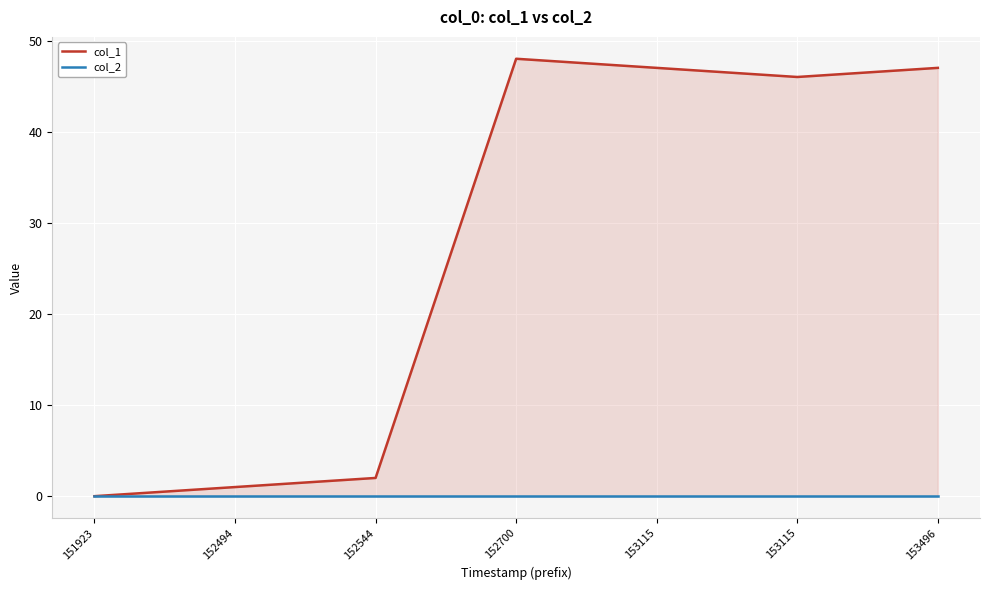

Reading right to left, what are all the values shown in this chart?

col_1: 153496=47	153115=46	153115=47	152700=48	152544=2	152494=1	151923=0
col_2: 153496=0	153115=0	153115=0	152700=0	152544=0	152494=0	151923=0